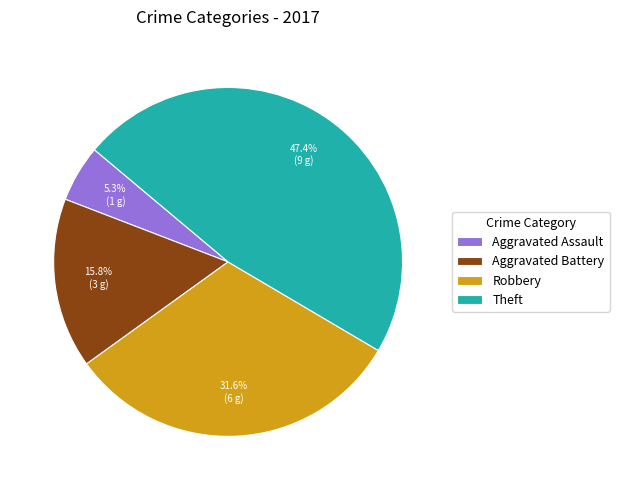

Between Robbery and Theft, which is larger?

Theft